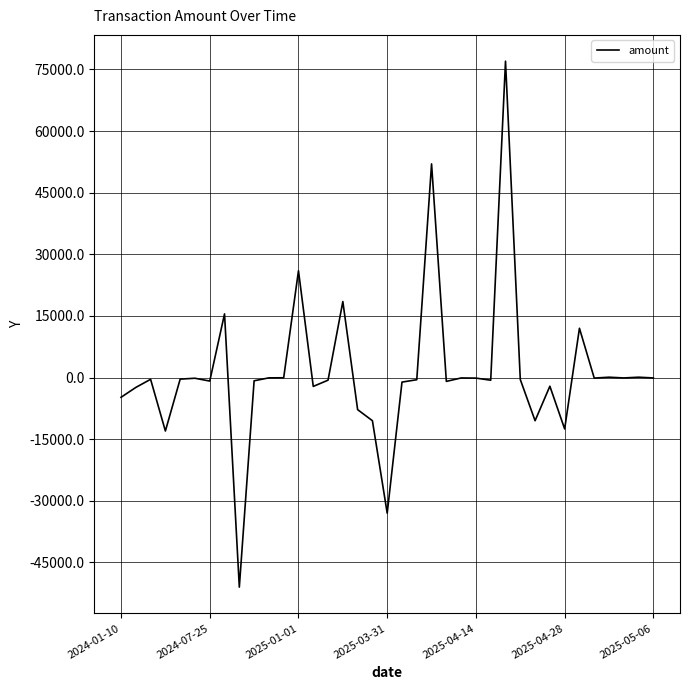

What is the sum of all values?

43916.7